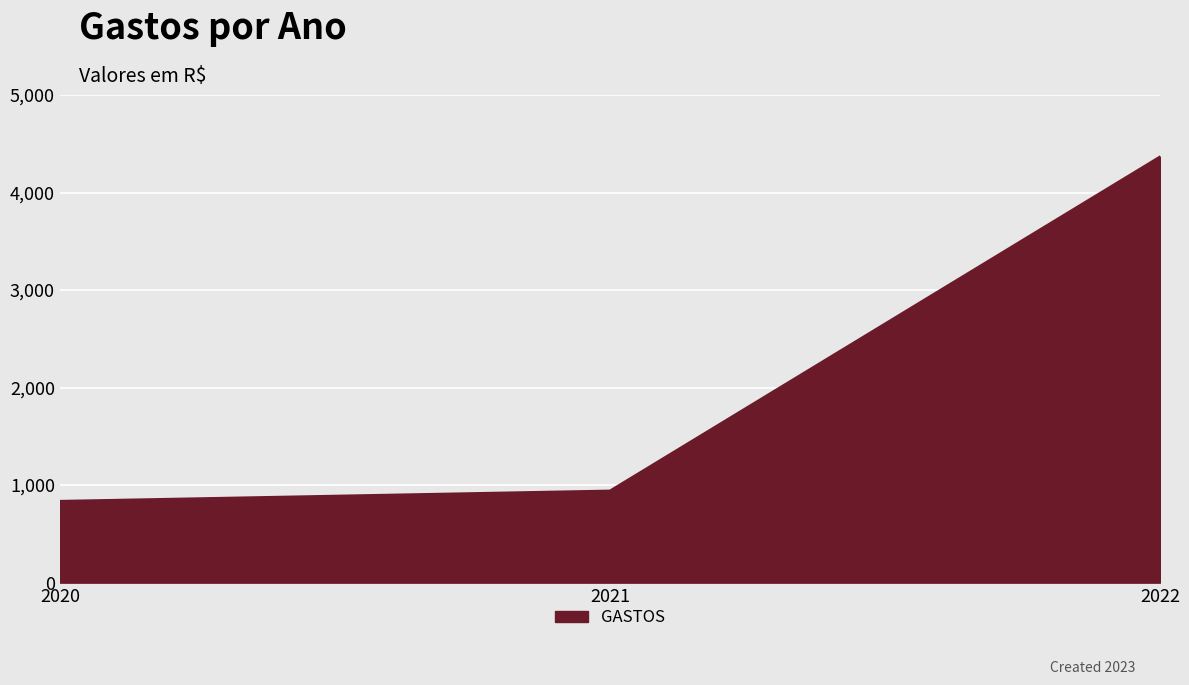

The chart shows a value of 1197.7 at 2020. True or false?

False